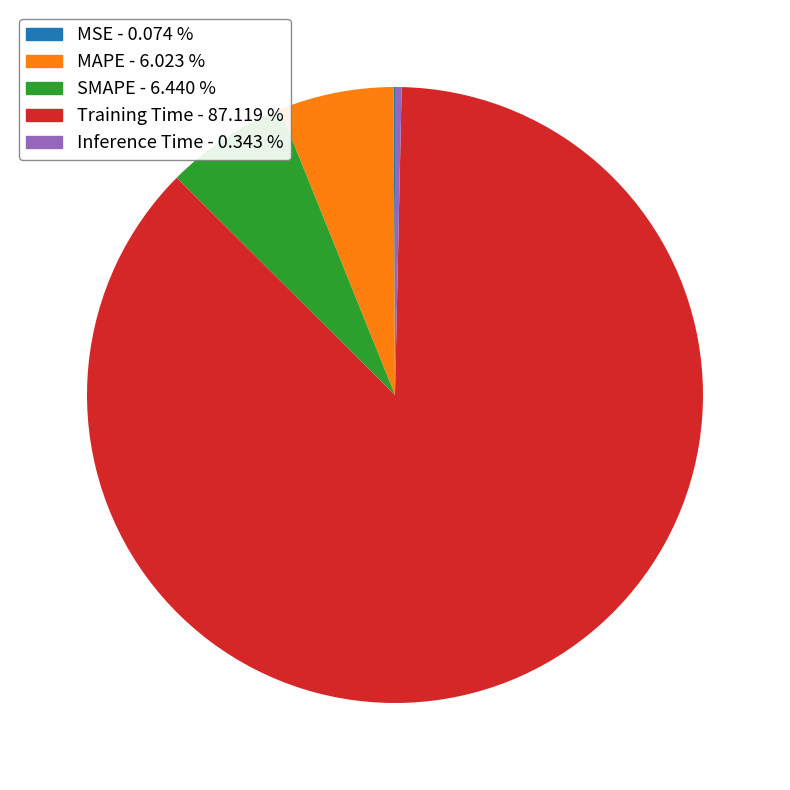

True or false: MAPE accounts for 6% of the total.

True